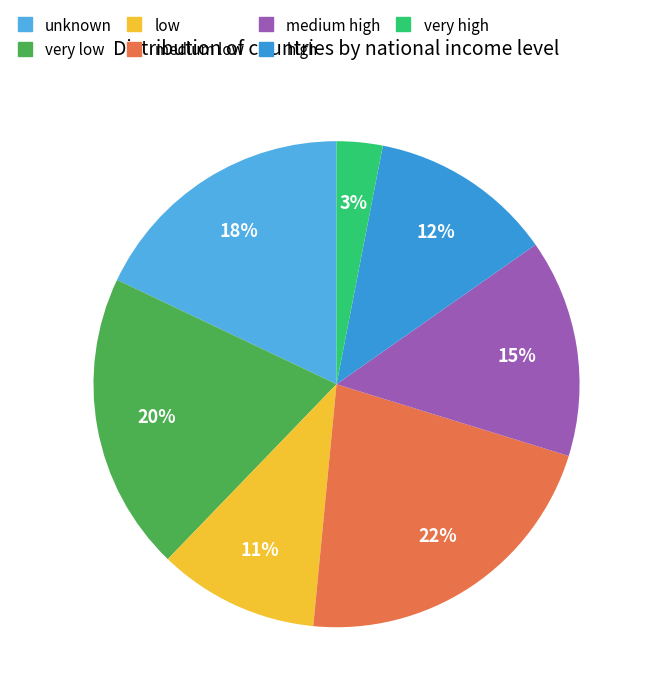

True or false: low accounts for 11% of the total.

True